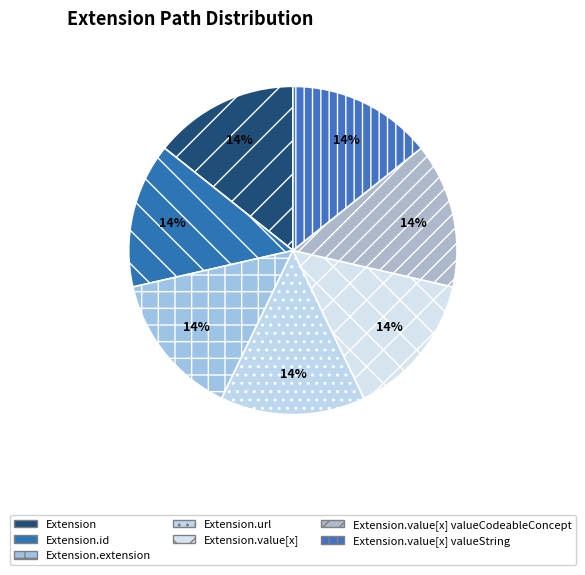

To the nearest percent, what is the difference between the largest and smallest slice percentages?

0%